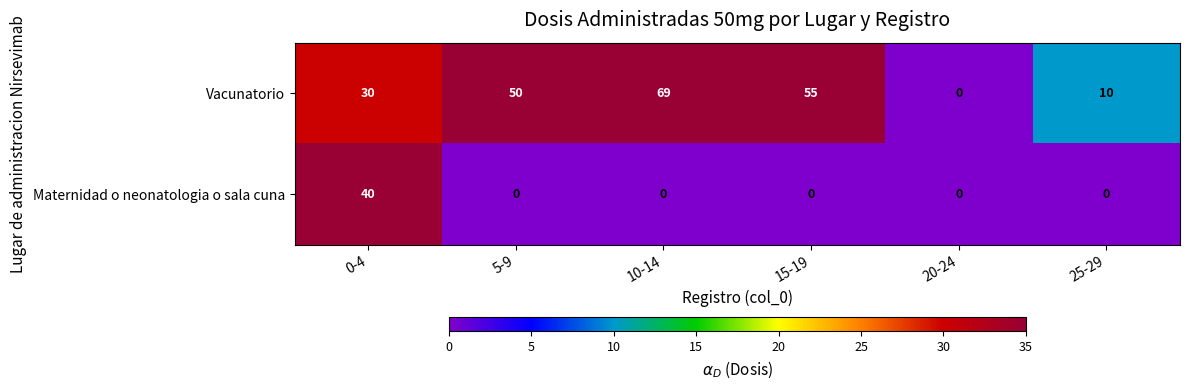

At which category is the sum across all series the highest?

0-4